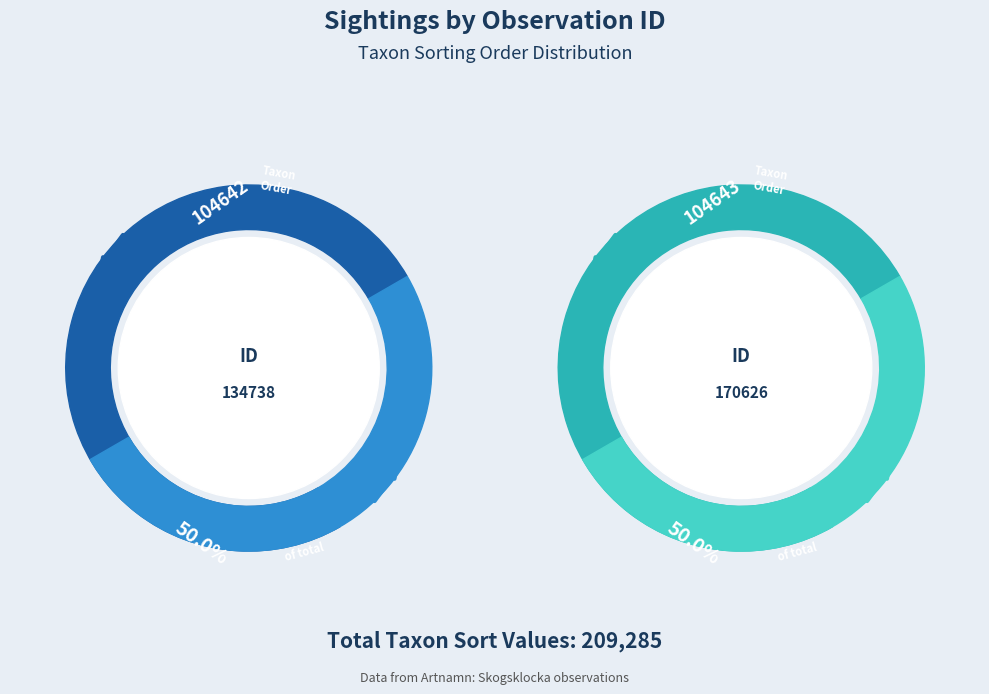

To the nearest percent, what is the combined percentage of 134738 and 170626?

100%